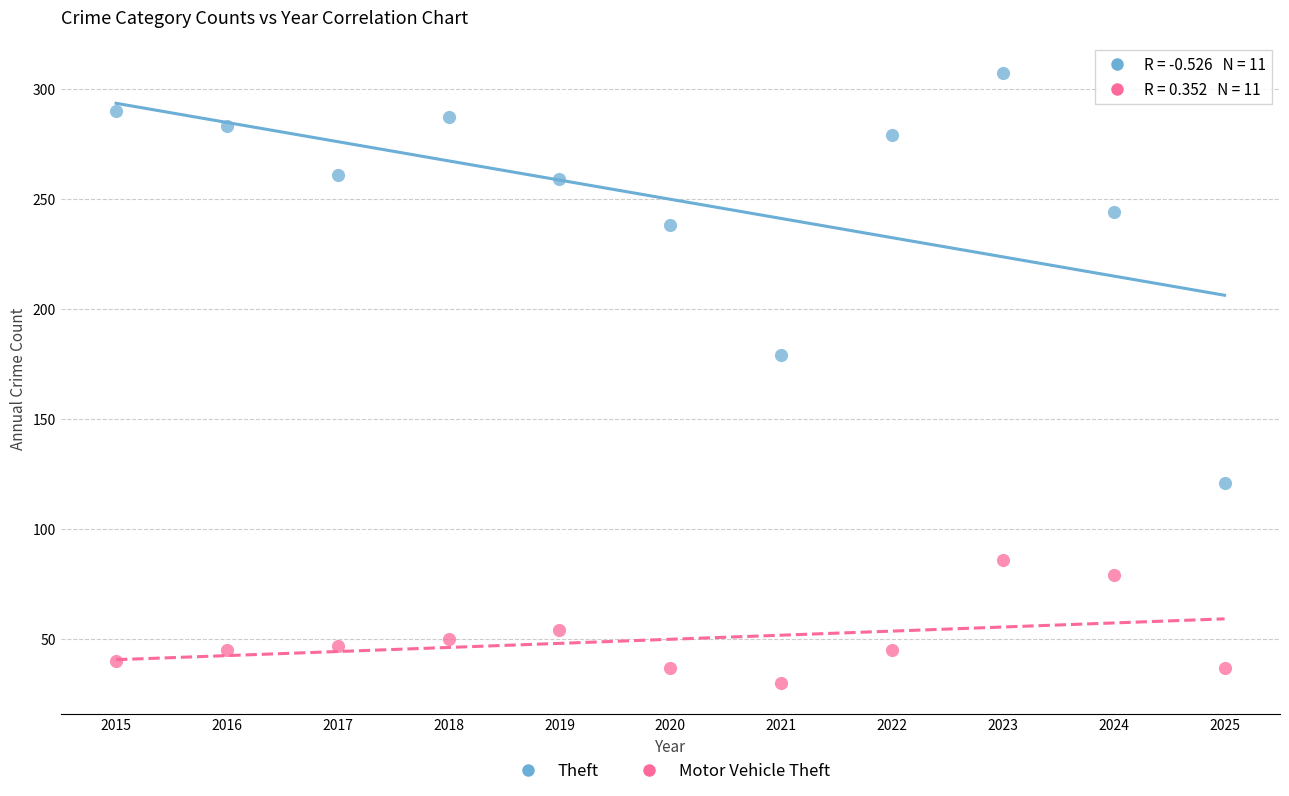

What are all the series names shown in the legend?

Theft, Motor Vehicle Theft